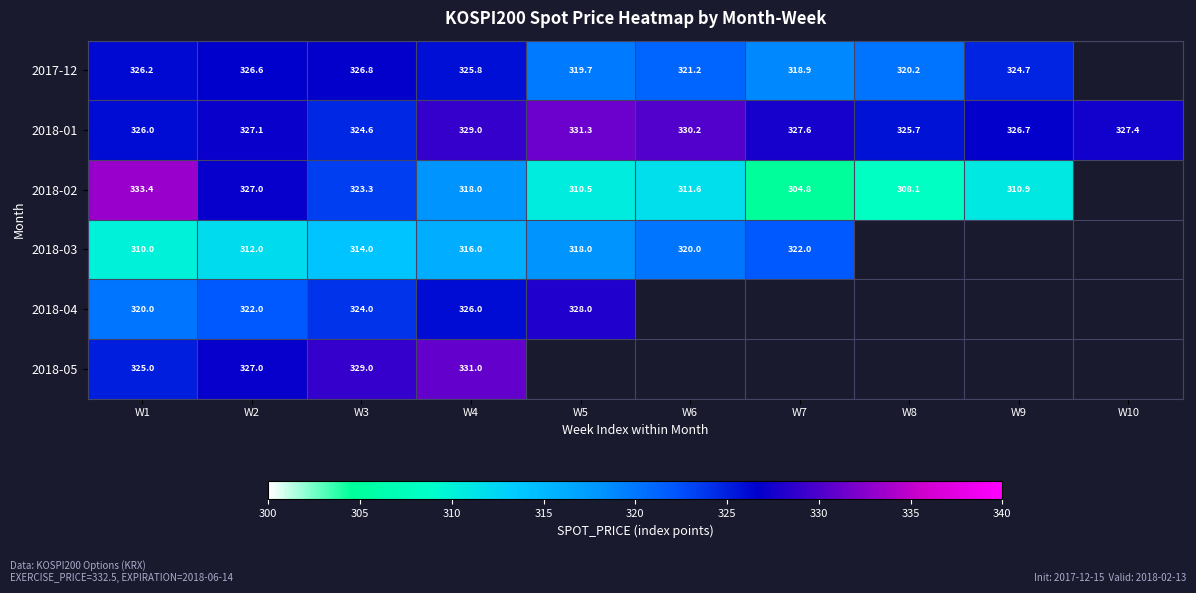

Is the value of 2018-04 at W3 greater than the value of 2018-02 at W7?

Yes